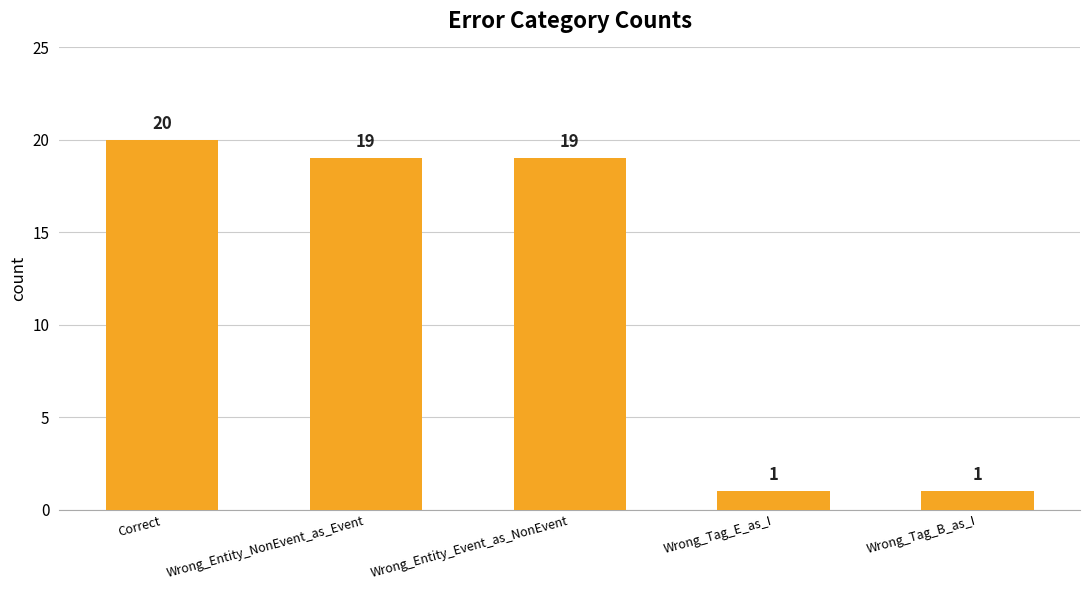

Approximately how many times larger is the value at Wrong_Entity_Event_as_NonEvent compared to Wrong_Tag_E_as_I?

19.0